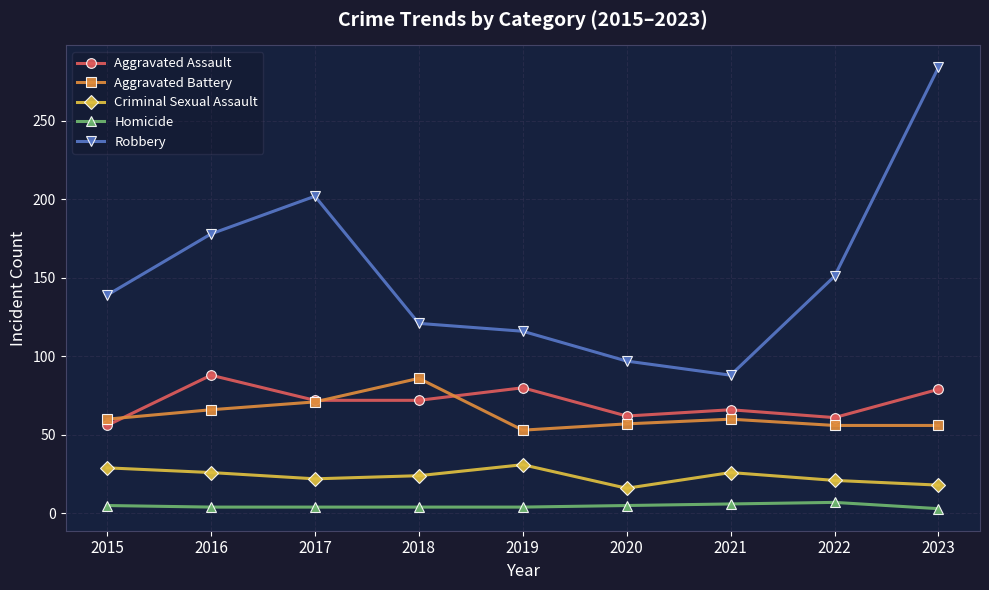

What is the total value across all series at 2023?

440